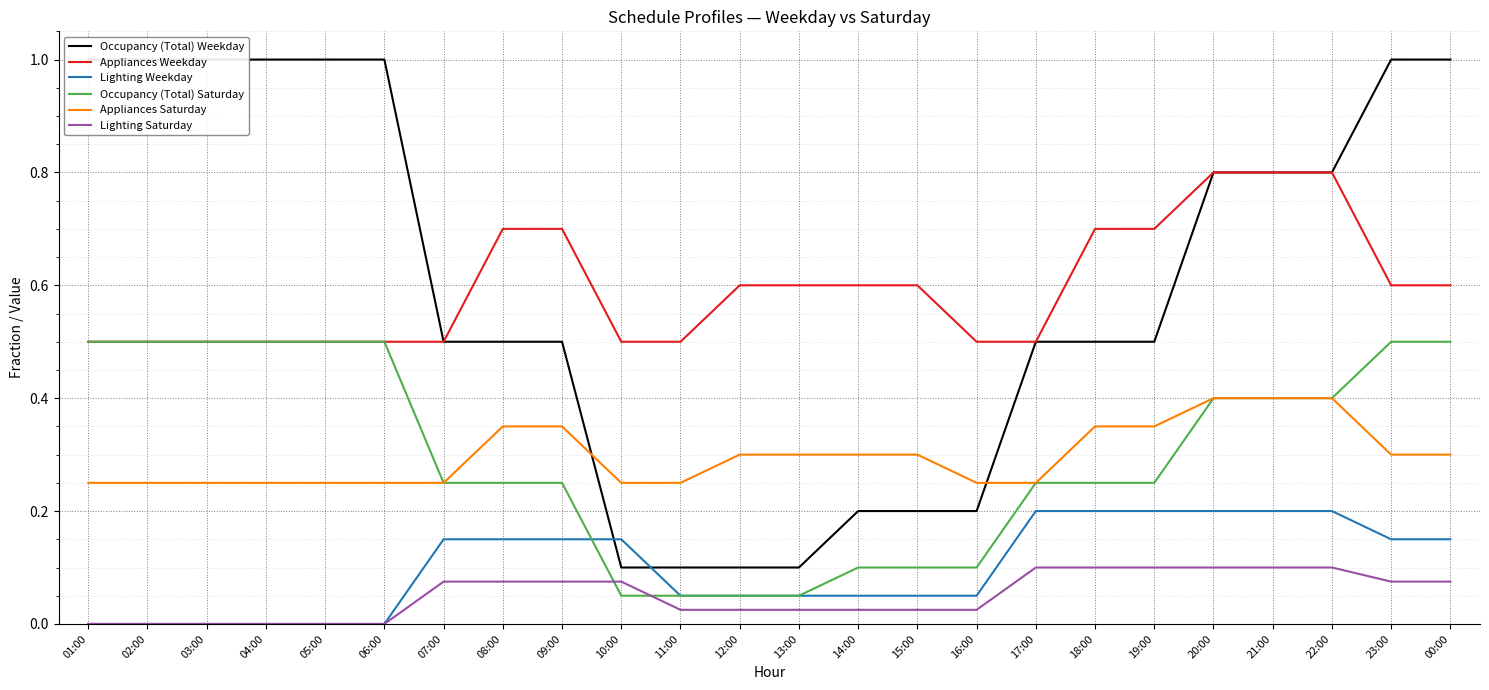

Reading left to right, what are all the values shown in this chart?

Occupancy (Total) Weekday: 1.0	1.0	1.0	1.0	1.0	1.0	0.5	0.5	0.5	0.1	0.1	0.1	0.1	0.2	0.2	0.2	0.5	0.5	0.5	0.8	0.8	0.8	1.0	1.0
Appliances Weekday: 0.5	0.5	0.5	0.5	0.5	0.5	0.5	0.7	0.7	0.5	0.5	0.6	0.6	0.6	0.6	0.5	0.5	0.7	0.7	0.8	0.8	0.8	0.6	0.6
Lighting Weekday: 0.0	0.0	0.0	0.0	0.0	0.0	0.1	0.1	0.1	0.1	0.1	0.1	0.1	0.1	0.1	0.1	0.2	0.2	0.2	0.2	0.2	0.2	0.1	0.1
Occupancy (Total) Saturday: 0.5	0.5	0.5	0.5	0.5	0.5	0.2	0.2	0.2	0.1	0.1	0.1	0.1	0.1	0.1	0.1	0.2	0.2	0.2	0.4	0.4	0.4	0.5	0.5
Appliances Saturday: 0.2	0.2	0.2	0.2	0.2	0.2	0.2	0.3	0.3	0.2	0.2	0.3	0.3	0.3	0.3	0.2	0.2	0.3	0.3	0.4	0.4	0.4	0.3	0.3
Lighting Saturday: 0.0	0.0	0.0	0.0	0.0	0.0	0.1	0.1	0.1	0.1	0.0	0.0	0.0	0.0	0.0	0.0	0.1	0.1	0.1	0.1	0.1	0.1	0.1	0.1